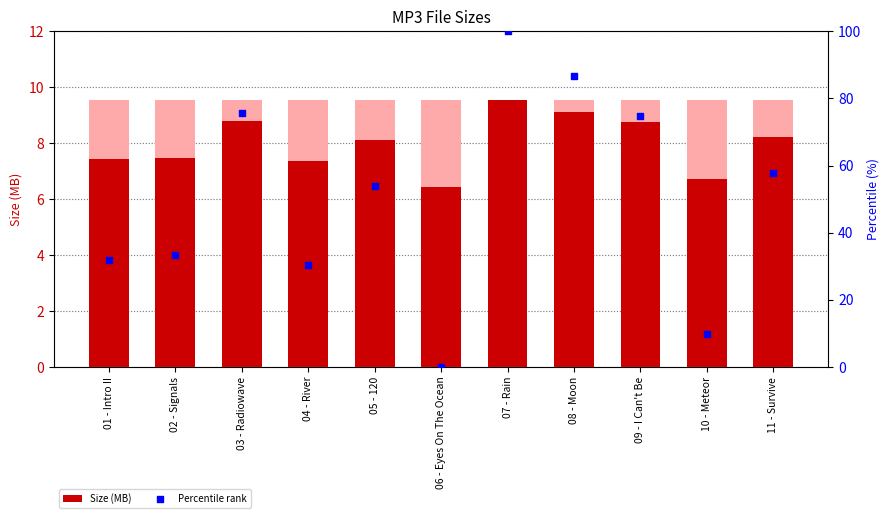

Which series contains the highest Y value?

Percentile rank